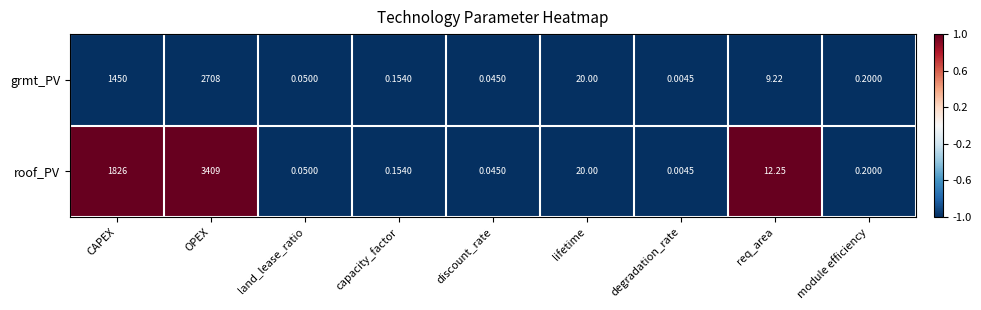

Between land_lease_ratio and req_area, which series saw the biggest shift?

roof_PV